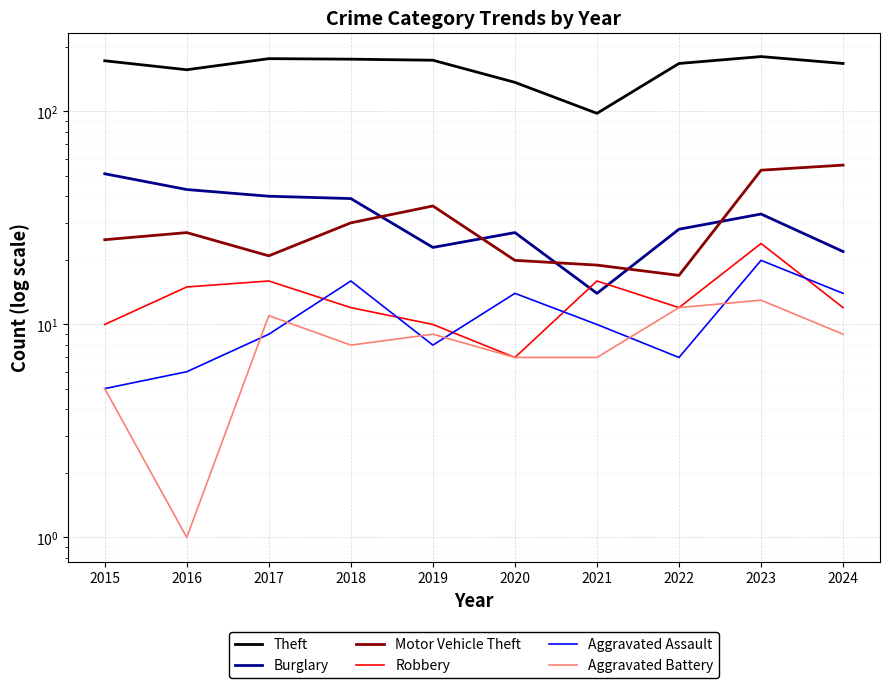

Where is Robbery nearest to the value 15?

2016